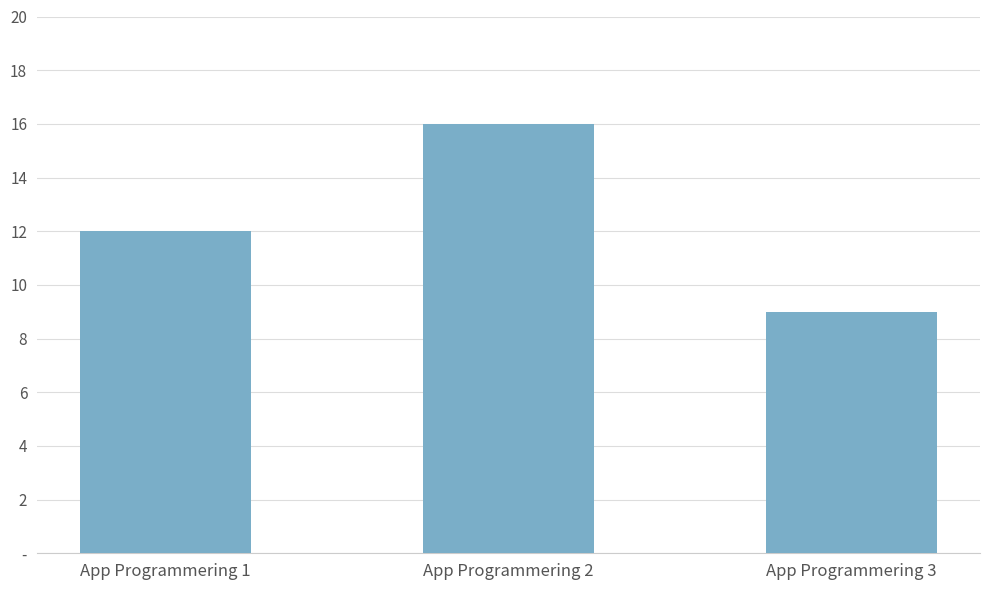

Reading right to left, transcribe all the data shown in this chart.

App Programmering 3=9	App Programmering 2=16	App Programmering 1=12